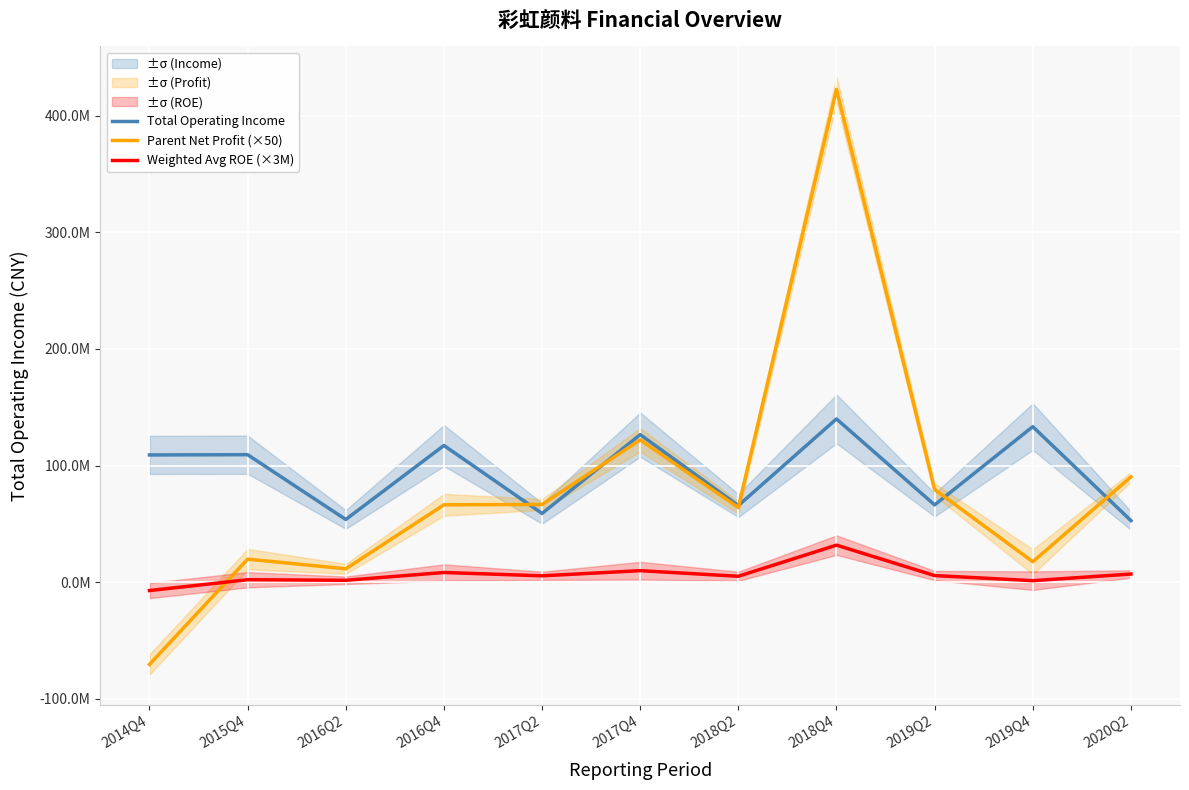

Where does the Weighted Avg ROE (×3M) series first go above 5400000?

2016Q4